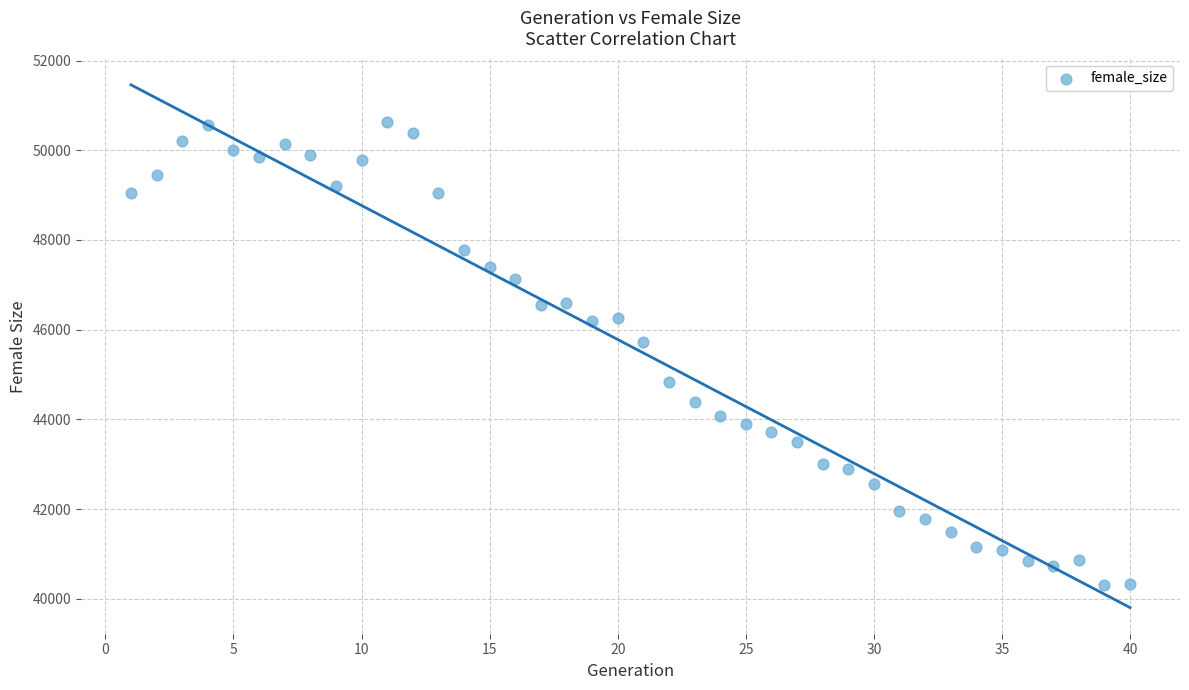

What Y value in the scatter plot is closest to 45475?

45726